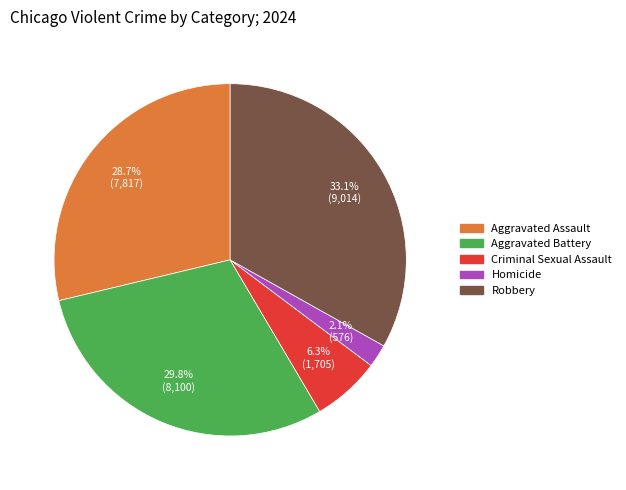

Does any single category account for the majority?

No